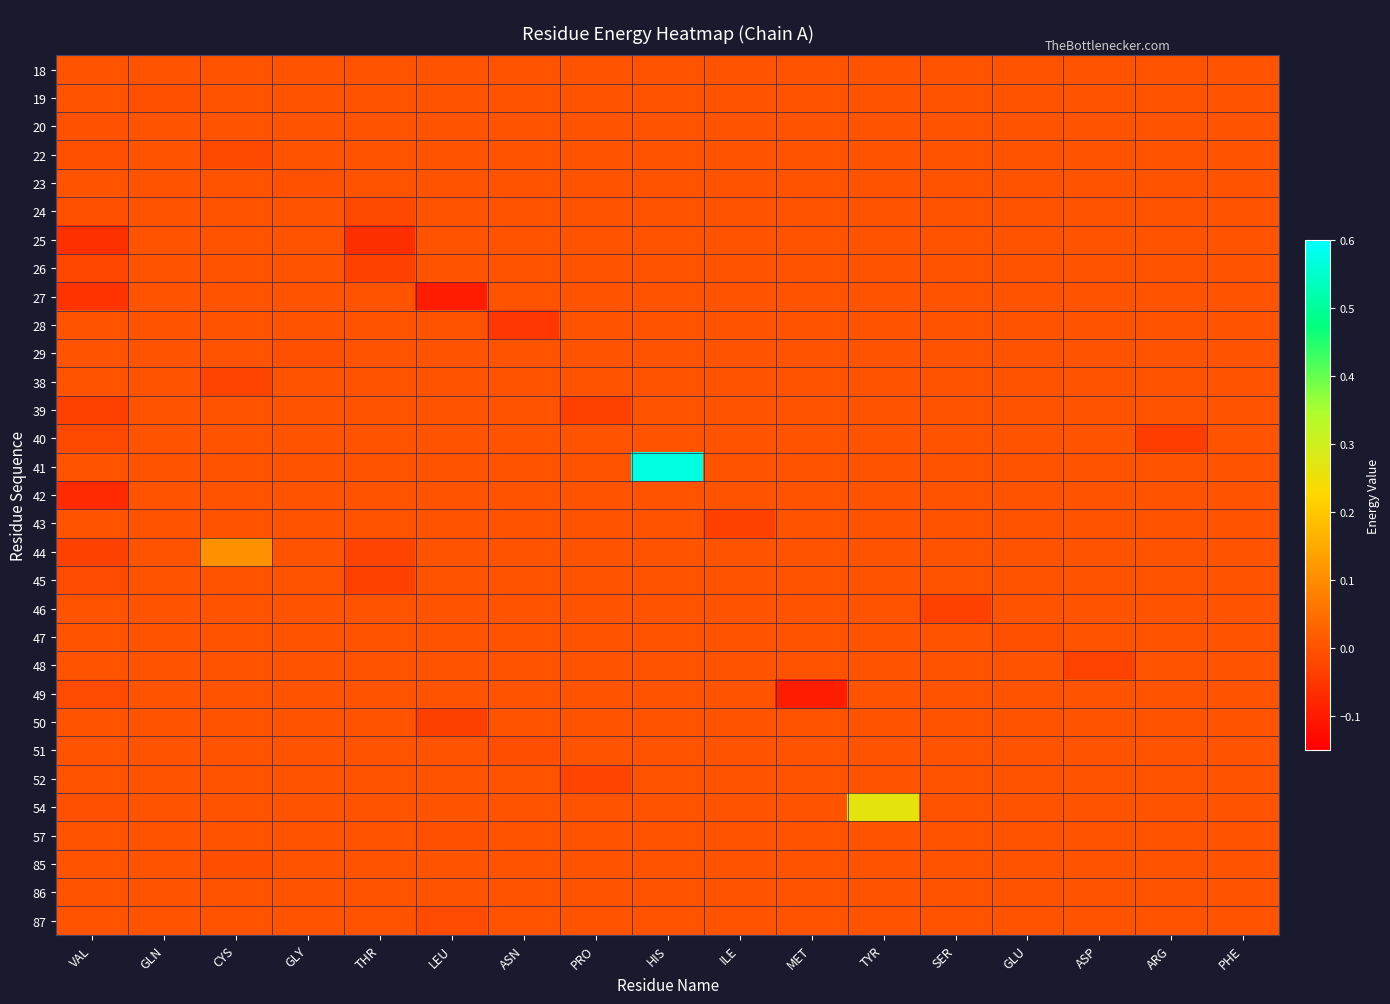

Reading left to right, extract all data points from this chart.

18: VAL=0.0	GLN=0.0	CYS=0.0	GLY=0.0	THR=0.0	LEU=0.0	ASN=0.0	PRO=0.0	HIS=0.0	ILE=0.0	MET=0.0	TYR=0.0	SER=0.0	GLU=0.0	ASP=0.0	ARG=0.0	PHE=0.0
19: VAL=0.0	GLN=-0.0	CYS=0.0	GLY=0.0	THR=0.0	LEU=0.0	ASN=0.0	PRO=0.0	HIS=0.0	ILE=0.0	MET=0.0	TYR=0.0	SER=0.0	GLU=0.0	ASP=0.0	ARG=0.0	PHE=0.0
20: VAL=-0.0	GLN=0.0	CYS=0.0	GLY=0.0	THR=0.0	LEU=0.0	ASN=0.0	PRO=0.0	HIS=0.0	ILE=0.0	MET=0.0	TYR=0.0	SER=0.0	GLU=0.0	ASP=0.0	ARG=0.0	PHE=0.0
22: VAL=-0.0	GLN=0.0	CYS=-0.0	GLY=0.0	THR=0.0	LEU=0.0	ASN=0.0	PRO=0.0	HIS=0.0	ILE=0.0	MET=0.0	TYR=0.0	SER=0.0	GLU=0.0	ASP=0.0	ARG=0.0	PHE=0.0
23: VAL=0.0	GLN=0.0	CYS=0.0	GLY=-0.0	THR=0.0	LEU=0.0	ASN=0.0	PRO=0.0	HIS=0.0	ILE=0.0	MET=0.0	TYR=0.0	SER=0.0	GLU=0.0	ASP=0.0	ARG=0.0	PHE=0.0
24: VAL=-0.0	GLN=0.0	CYS=0.0	GLY=0.0	THR=-0.0	LEU=0.0	ASN=0.0	PRO=0.0	HIS=0.0	ILE=0.0	MET=0.0	TYR=0.0	SER=0.0	GLU=0.0	ASP=0.0	ARG=0.0	PHE=0.0
25: VAL=-0.1	GLN=0.0	CYS=0.0	GLY=0.0	THR=-0.1	LEU=0.0	ASN=0.0	PRO=0.0	HIS=0.0	ILE=0.0	MET=0.0	TYR=0.0	SER=0.0	GLU=0.0	ASP=0.0	ARG=0.0	PHE=0.0
26: VAL=-0.0	GLN=0.0	CYS=0.0	GLY=0.0	THR=-0.0	LEU=0.0	ASN=0.0	PRO=0.0	HIS=0.0	ILE=0.0	MET=0.0	TYR=0.0	SER=0.0	GLU=0.0	ASP=0.0	ARG=0.0	PHE=0.0
27: VAL=-0.1	GLN=0.0	CYS=0.0	GLY=0.0	THR=0.0	LEU=-0.1	ASN=0.0	PRO=0.0	HIS=0.0	ILE=0.0	MET=0.0	TYR=0.0	SER=0.0	GLU=0.0	ASP=0.0	ARG=0.0	PHE=0.0
28: VAL=0.0	GLN=0.0	CYS=0.0	GLY=0.0	THR=0.0	LEU=0.0	ASN=-0.0	PRO=0.0	HIS=0.0	ILE=0.0	MET=0.0	TYR=0.0	SER=0.0	GLU=0.0	ASP=0.0	ARG=0.0	PHE=0.0
29: VAL=0.0	GLN=0.0	CYS=0.0	GLY=-0.0	THR=0.0	LEU=0.0	ASN=0.0	PRO=0.0	HIS=0.0	ILE=0.0	MET=0.0	TYR=0.0	SER=0.0	GLU=0.0	ASP=0.0	ARG=0.0	PHE=0.0
38: VAL=0.0	GLN=0.0	CYS=-0.0	GLY=0.0	THR=0.0	LEU=0.0	ASN=0.0	PRO=0.0	HIS=0.0	ILE=0.0	MET=0.0	TYR=0.0	SER=0.0	GLU=0.0	ASP=0.0	ARG=0.0	PHE=0.0
39: VAL=-0.0	GLN=0.0	CYS=0.0	GLY=0.0	THR=0.0	LEU=0.0	ASN=0.0	PRO=-0.0	HIS=0.0	ILE=0.0	MET=0.0	TYR=0.0	SER=0.0	GLU=0.0	ASP=0.0	ARG=0.0	PHE=0.0
40: VAL=-0.0	GLN=0.0	CYS=0.0	GLY=0.0	THR=0.0	LEU=0.0	ASN=0.0	PRO=0.0	HIS=0.0	ILE=0.0	MET=0.0	TYR=0.0	SER=0.0	GLU=0.0	ASP=0.0	ARG=-0.0	PHE=0.0
41: VAL=0.0	GLN=0.0	CYS=0.0	GLY=0.0	THR=0.0	LEU=0.0	ASN=0.0	PRO=0.0	HIS=0.6	ILE=0.0	MET=0.0	TYR=0.0	SER=0.0	GLU=0.0	ASP=0.0	ARG=0.0	PHE=0.0
42: VAL=-0.1	GLN=0.0	CYS=0.0	GLY=0.0	THR=0.0	LEU=0.0	ASN=0.0	PRO=0.0	HIS=0.0	ILE=0.0	MET=0.0	TYR=0.0	SER=0.0	GLU=0.0	ASP=0.0	ARG=0.0	PHE=0.0
43: VAL=0.0	GLN=0.0	CYS=0.0	GLY=0.0	THR=0.0	LEU=0.0	ASN=0.0	PRO=0.0	HIS=0.0	ILE=-0.0	MET=0.0	TYR=0.0	SER=0.0	GLU=0.0	ASP=0.0	ARG=0.0	PHE=0.0
44: VAL=-0.0	GLN=0.0	CYS=0.1	GLY=0.0	THR=-0.0	LEU=0.0	ASN=0.0	PRO=0.0	HIS=0.0	ILE=0.0	MET=0.0	TYR=0.0	SER=0.0	GLU=0.0	ASP=0.0	ARG=0.0	PHE=0.0
45: VAL=-0.0	GLN=0.0	CYS=0.0	GLY=0.0	THR=-0.0	LEU=0.0	ASN=0.0	PRO=0.0	HIS=0.0	ILE=0.0	MET=0.0	TYR=0.0	SER=0.0	GLU=0.0	ASP=0.0	ARG=0.0	PHE=0.0
46: VAL=0.0	GLN=0.0	CYS=0.0	GLY=0.0	THR=0.0	LEU=0.0	ASN=0.0	PRO=0.0	HIS=0.0	ILE=0.0	MET=0.0	TYR=0.0	SER=-0.0	GLU=0.0	ASP=0.0	ARG=0.0	PHE=0.0
47: VAL=0.0	GLN=0.0	CYS=0.0	GLY=0.0	THR=0.0	LEU=0.0	ASN=0.0	PRO=0.0	HIS=0.0	ILE=0.0	MET=0.0	TYR=0.0	SER=0.0	GLU=-0.0	ASP=0.0	ARG=0.0	PHE=0.0
48: VAL=0.0	GLN=0.0	CYS=0.0	GLY=0.0	THR=0.0	LEU=0.0	ASN=0.0	PRO=0.0	HIS=0.0	ILE=0.0	MET=0.0	TYR=0.0	SER=0.0	GLU=0.0	ASP=-0.0	ARG=0.0	PHE=0.0
49: VAL=-0.0	GLN=0.0	CYS=0.0	GLY=0.0	THR=0.0	LEU=0.0	ASN=0.0	PRO=0.0	HIS=0.0	ILE=0.0	MET=-0.1	TYR=0.0	SER=0.0	GLU=0.0	ASP=0.0	ARG=0.0	PHE=0.0
50: VAL=0.0	GLN=0.0	CYS=0.0	GLY=0.0	THR=0.0	LEU=-0.0	ASN=0.0	PRO=0.0	HIS=0.0	ILE=0.0	MET=0.0	TYR=0.0	SER=0.0	GLU=0.0	ASP=0.0	ARG=0.0	PHE=0.0
51: VAL=0.0	GLN=0.0	CYS=0.0	GLY=0.0	THR=0.0	LEU=0.0	ASN=-0.0	PRO=0.0	HIS=0.0	ILE=0.0	MET=0.0	TYR=0.0	SER=0.0	GLU=0.0	ASP=0.0	ARG=0.0	PHE=0.0
52: VAL=0.0	GLN=0.0	CYS=0.0	GLY=0.0	THR=0.0	LEU=0.0	ASN=0.0	PRO=-0.0	HIS=0.0	ILE=0.0	MET=0.0	TYR=0.0	SER=0.0	GLU=0.0	ASP=0.0	ARG=0.0	PHE=0.0
54: VAL=-0.0	GLN=0.0	CYS=0.0	GLY=0.0	THR=0.0	LEU=0.0	ASN=0.0	PRO=0.0	HIS=0.0	ILE=0.0	MET=0.0	TYR=0.3	SER=0.0	GLU=0.0	ASP=0.0	ARG=0.0	PHE=0.0
57: VAL=0.0	GLN=0.0	CYS=0.0	GLY=0.0	THR=0.0	LEU=-0.0	ASN=0.0	PRO=0.0	HIS=0.0	ILE=0.0	MET=0.0	TYR=0.0	SER=0.0	GLU=0.0	ASP=0.0	ARG=0.0	PHE=0.0
85: VAL=0.0	GLN=0.0	CYS=-0.0	GLY=0.0	THR=0.0	LEU=0.0	ASN=0.0	PRO=0.0	HIS=0.0	ILE=0.0	MET=0.0	TYR=0.0	SER=0.0	GLU=0.0	ASP=0.0	ARG=0.0	PHE=0.0
86: VAL=0.0	GLN=0.0	CYS=0.0	GLY=0.0	THR=0.0	LEU=0.0	ASN=0.0	PRO=0.0	HIS=0.0	ILE=0.0	MET=0.0	TYR=0.0	SER=0.0	GLU=0.0	ASP=0.0	ARG=0.0	PHE=0.0
87: VAL=0.0	GLN=0.0	CYS=0.0	GLY=0.0	THR=0.0	LEU=-0.0	ASN=0.0	PRO=0.0	HIS=0.0	ILE=0.0	MET=0.0	TYR=0.0	SER=0.0	GLU=0.0	ASP=0.0	ARG=0.0	PHE=0.0